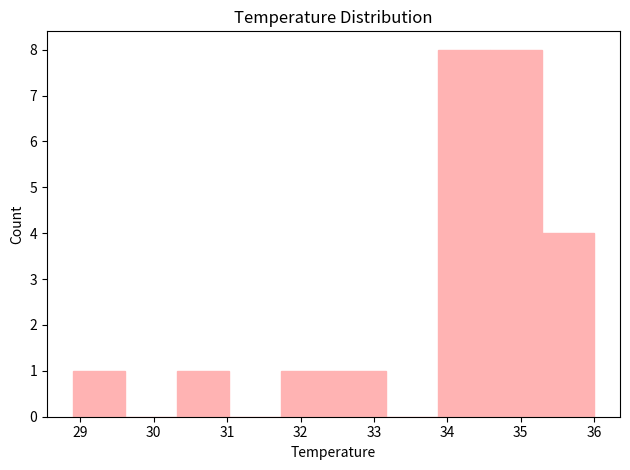

What is the height of the bar covering 34.58 to 35.29 on the x-axis? Neither the bar edges nor the heights are printed on the chart, so give them approximately, as read against the axes.

8